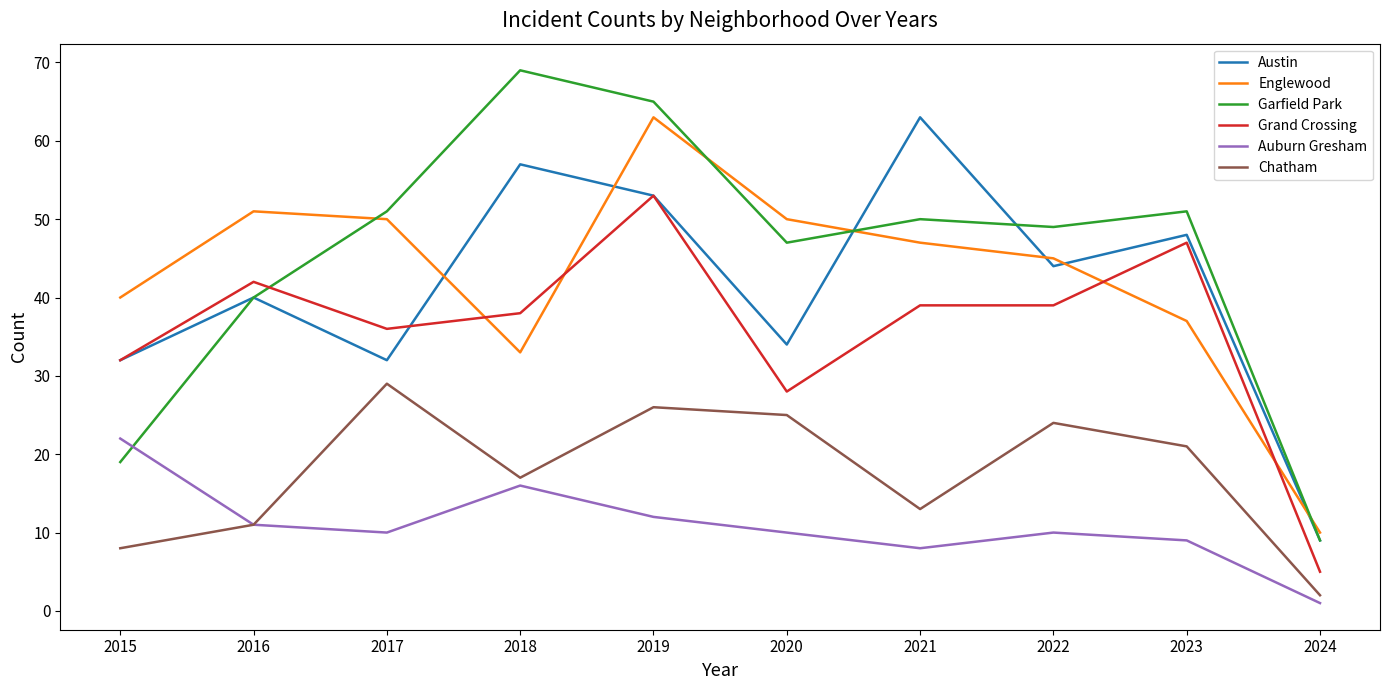

True or false: Auburn Gresham and Englewood intersect in this chart.

False